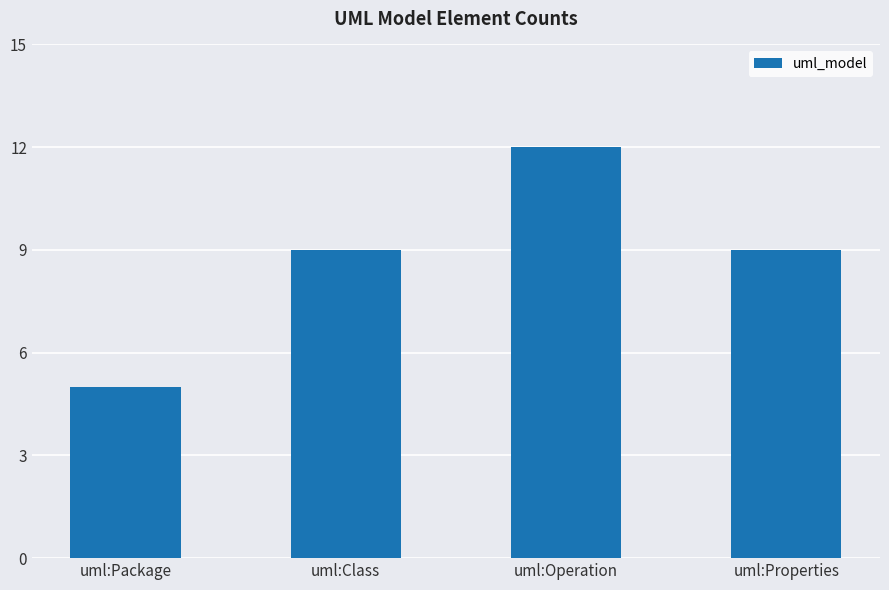

What is the change in value from uml:Operation to uml:Properties?

-3